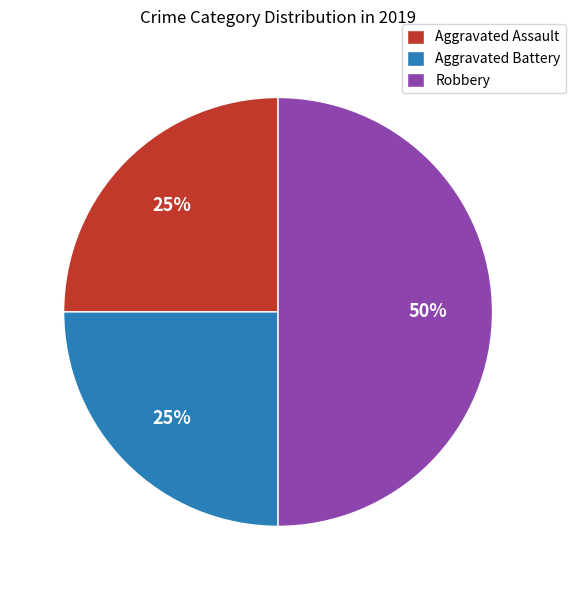

Combined, do Aggravated Assault and Robbery account for over 50%?

Yes